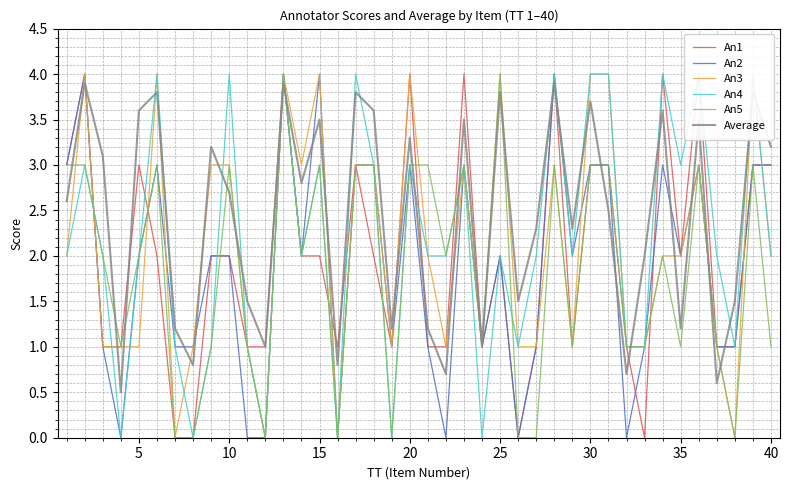

True or false: An5 has a value of 1.5 at 10.

False